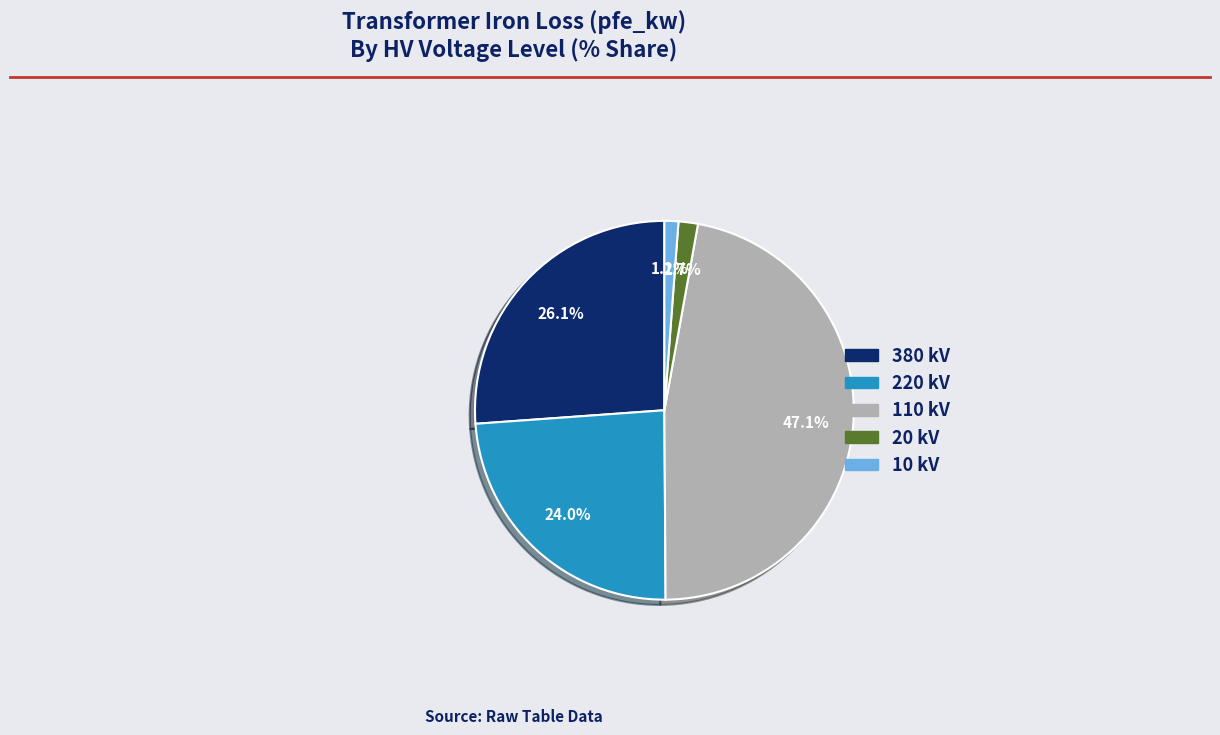

Which category has the biggest portion of the pie?

110 kV